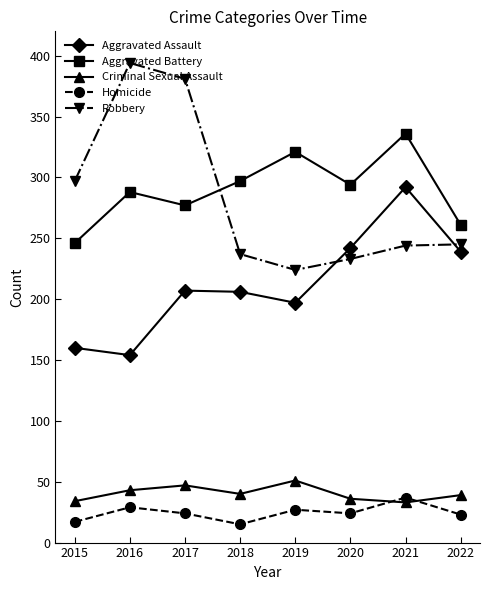

Where does the Aggravated Battery series first go above 294?

2018